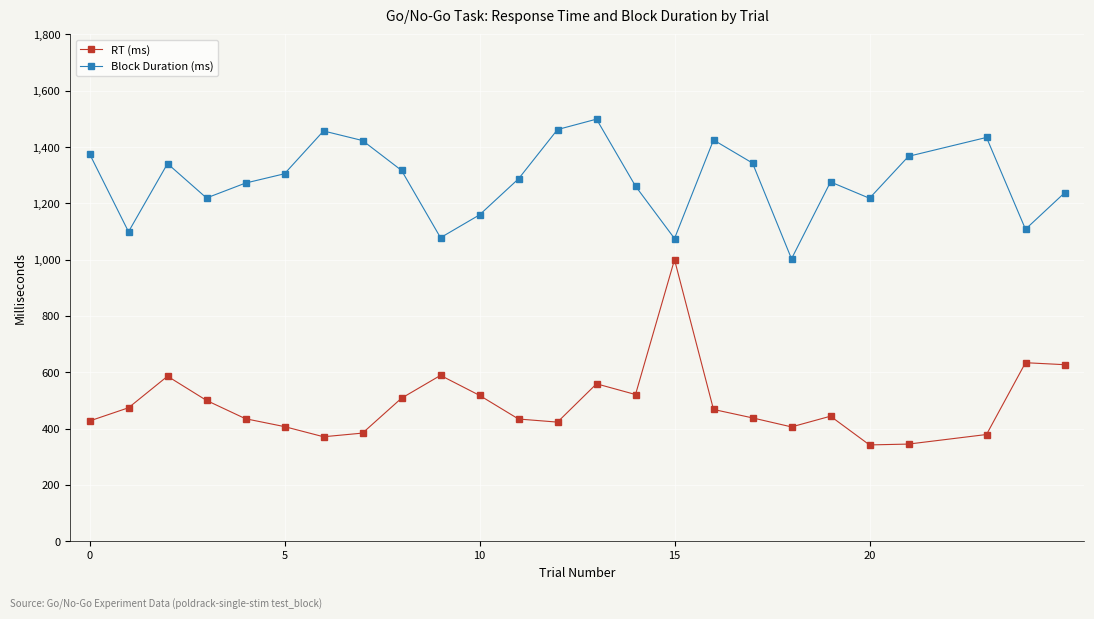

Rank the series by their maximum value, from lowest to highest.

RT (ms), Block Duration (ms)